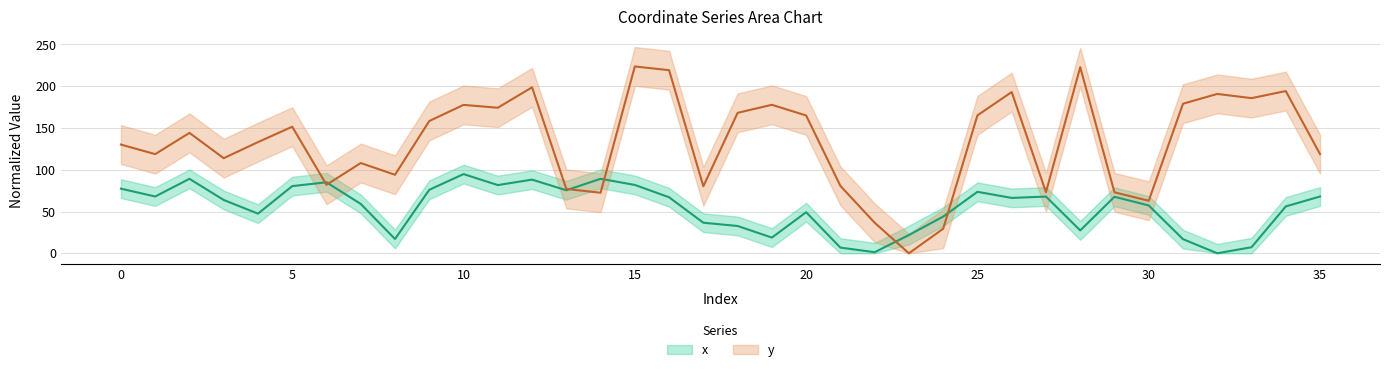

Rank the categories by x value from lowest to highest.

32, 22, 21, 33, 31, 8, 19, 23, 28, 18, 17, 24, 4, 20, 34, 30, 7, 3, 26, 16, 29, 27, 1, 35, 25, 13, 9, 0, 5, 11, 15, 6, 12, 2, 14, 10